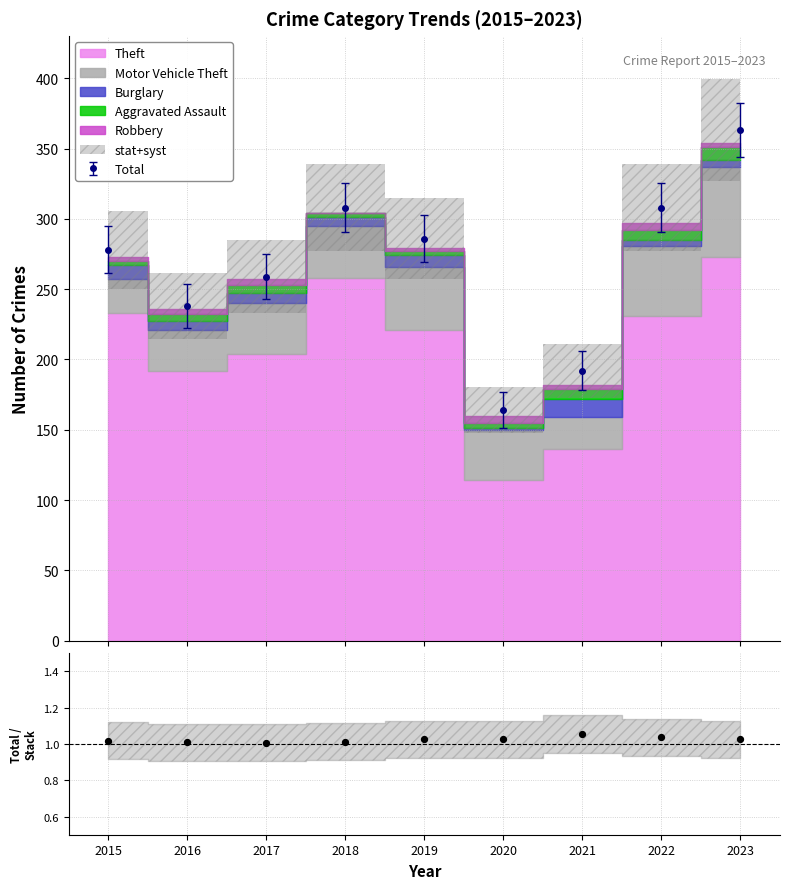

True or false: Total has more than 1 points higher than both neighbors.

False